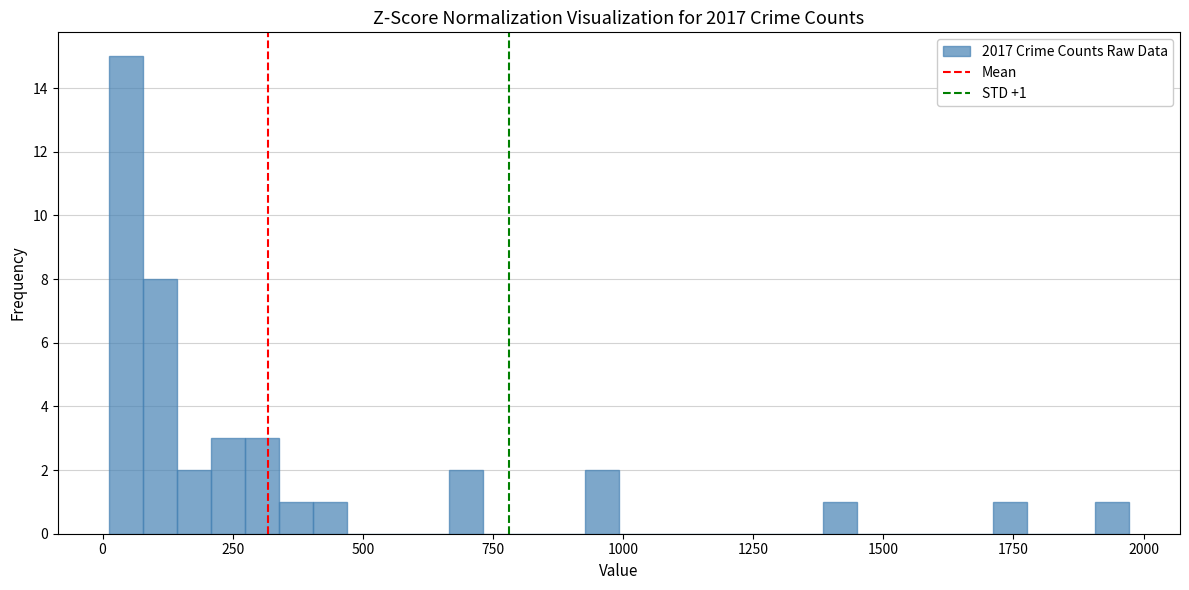

Read against the x-axis, roughly where is the centre of the tallest bar?

50